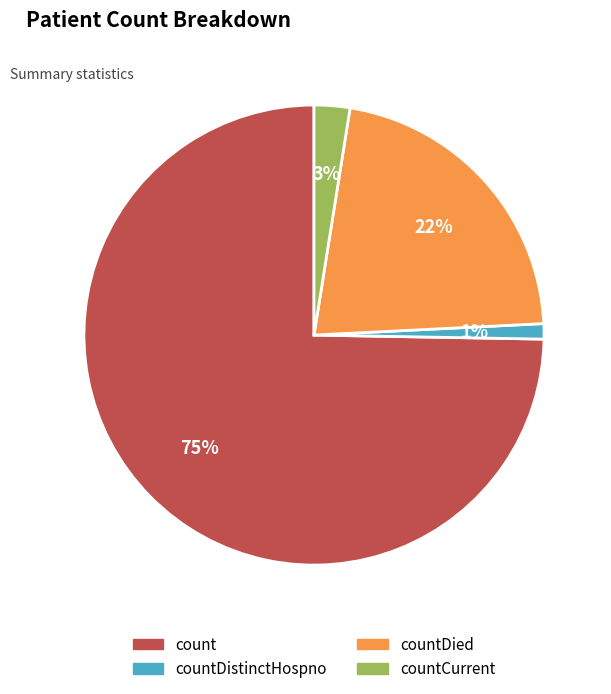

Does countDistinctHospno account for over 50% of the chart?

No